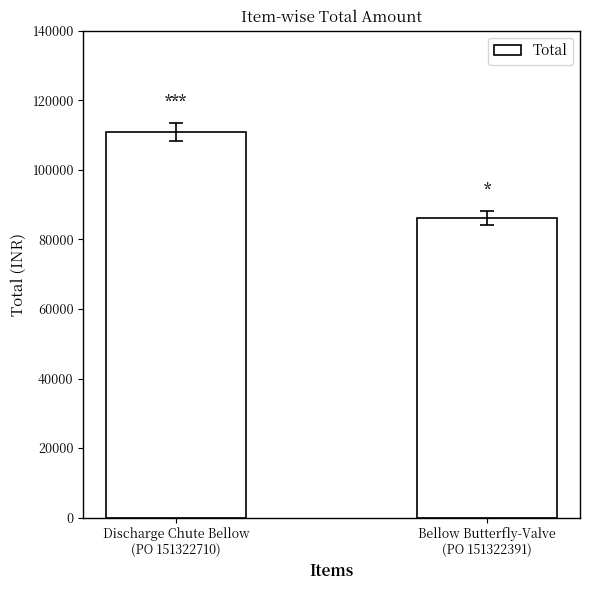

Is it true that the value at Discharge Chute Bellow
(PO 151322710) is 165582?

False